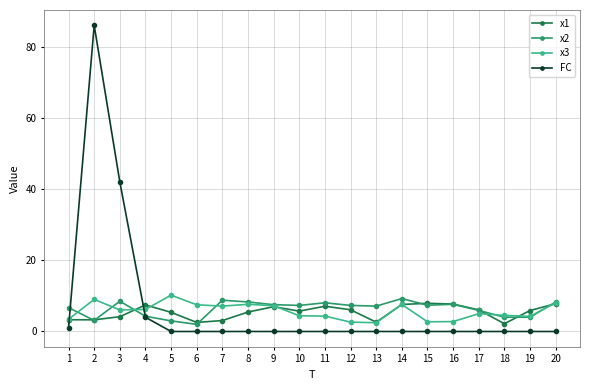

Is this an area chart (filled region under the line)?

No